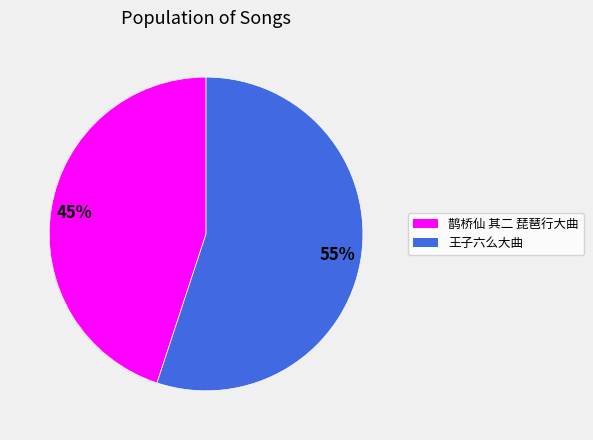

Which slice is the smallest?

鹊桥仙 其二 琵琶行大曲